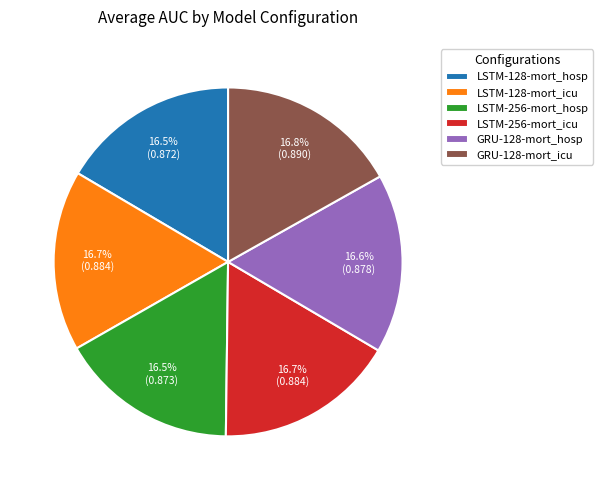

True or false: LSTM-256-mort_hosp accounts for 23% of the total.

False